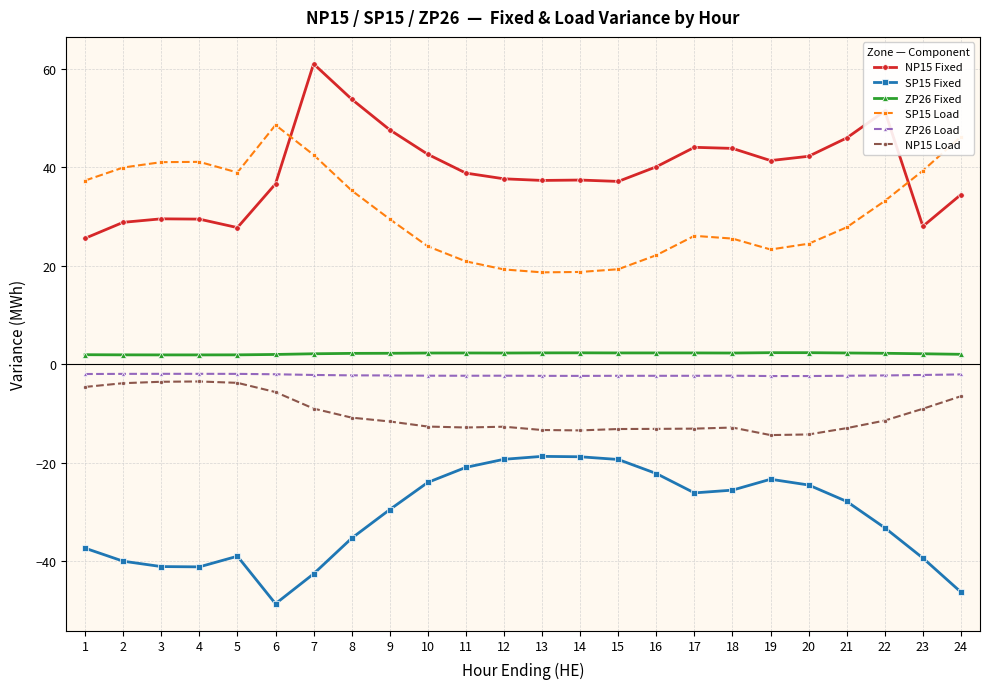

Which series has the largest total across all categories?

NP15 Fixed